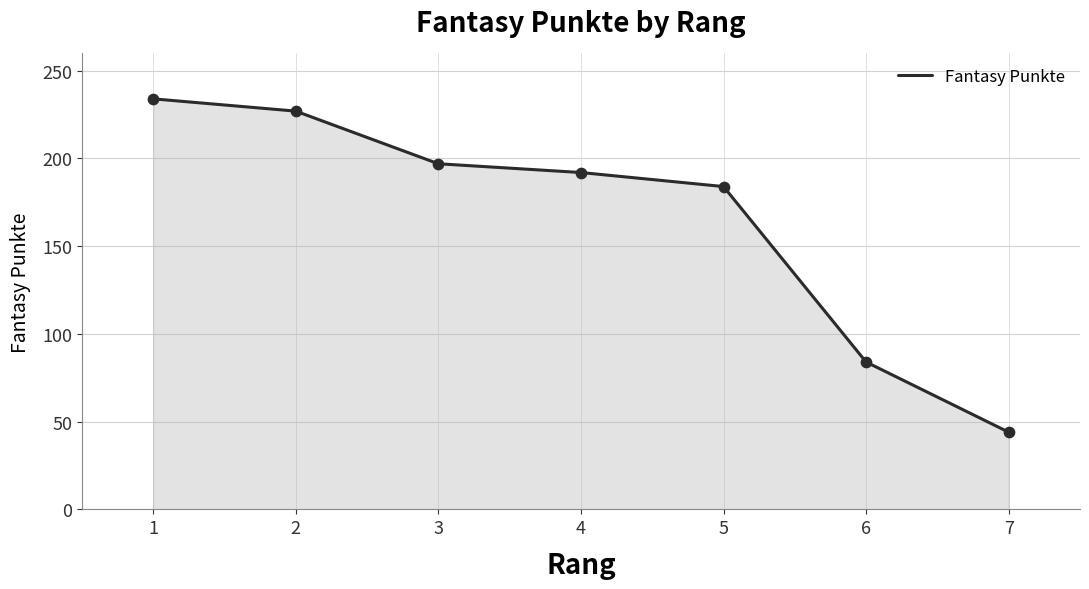

Approximately how many times larger is the value at 7 compared to 4?

0.2